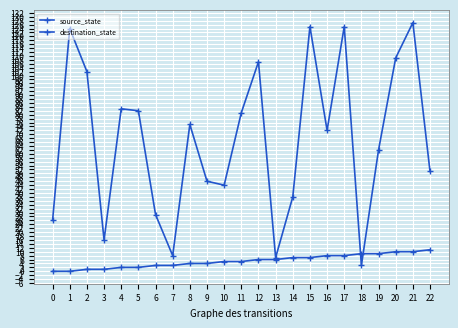

How many values in the destination_state series are below 72?

11